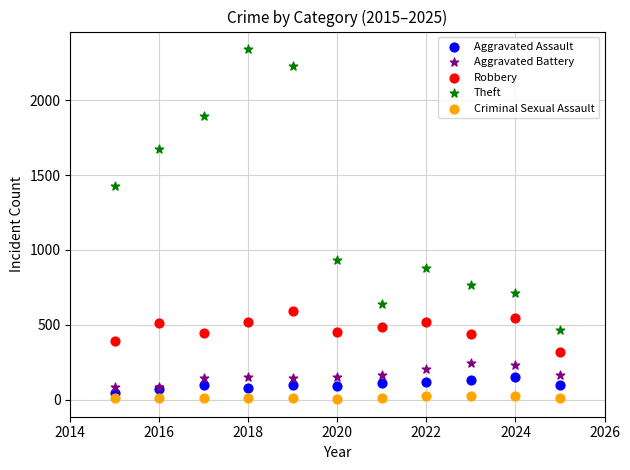

Which series has the widest spread of Y values?

Theft